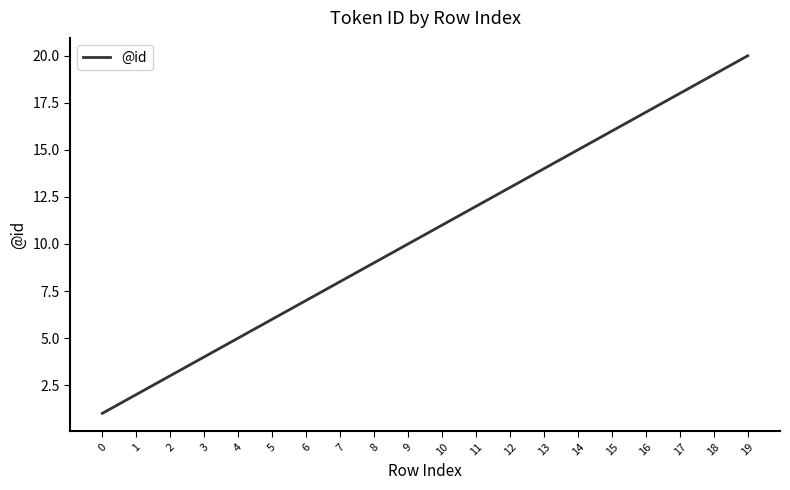

True or false: there are more than 1 points higher than both neighbors.

False